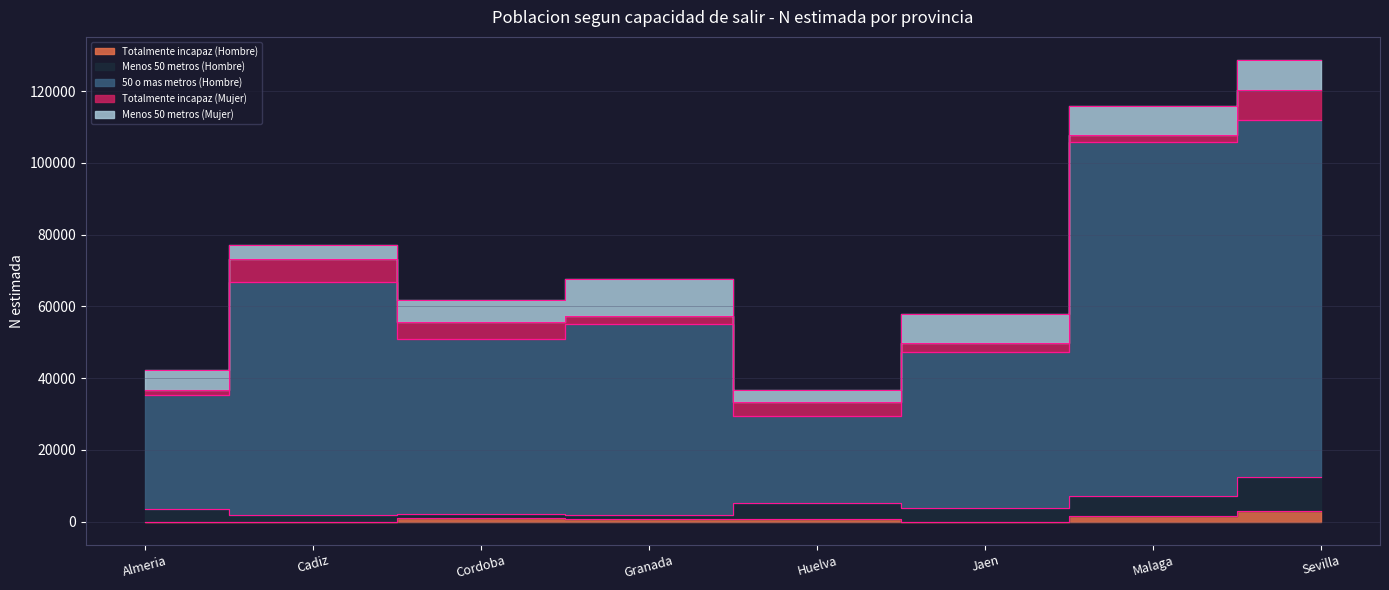

What value does the 50 o mas metros (Hombre) series have at Cordoba, to the nearest 100?

50900